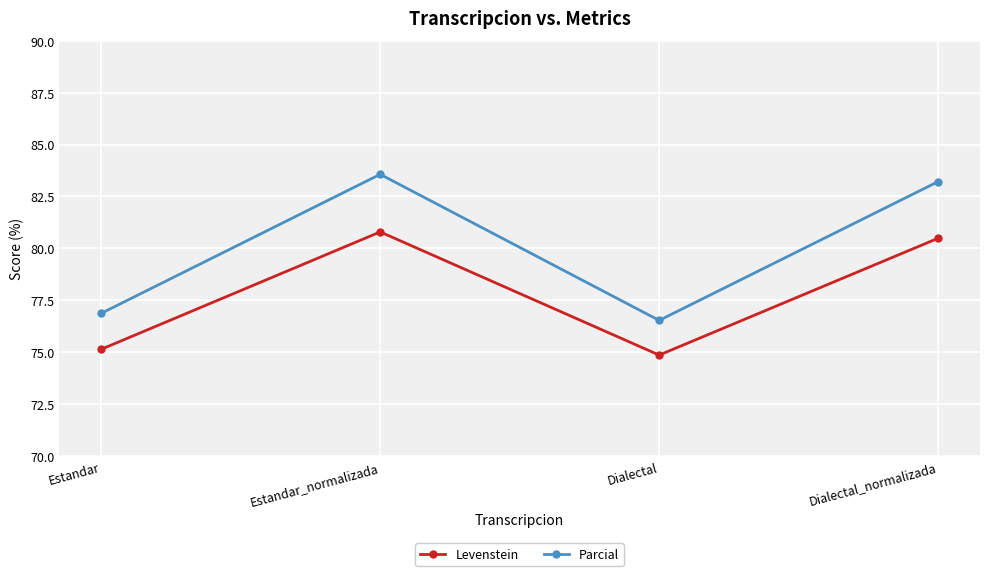

Is the value of Levenstein at Dialectal_normalizada greater than the value of Parcial at Dialectal?

Yes